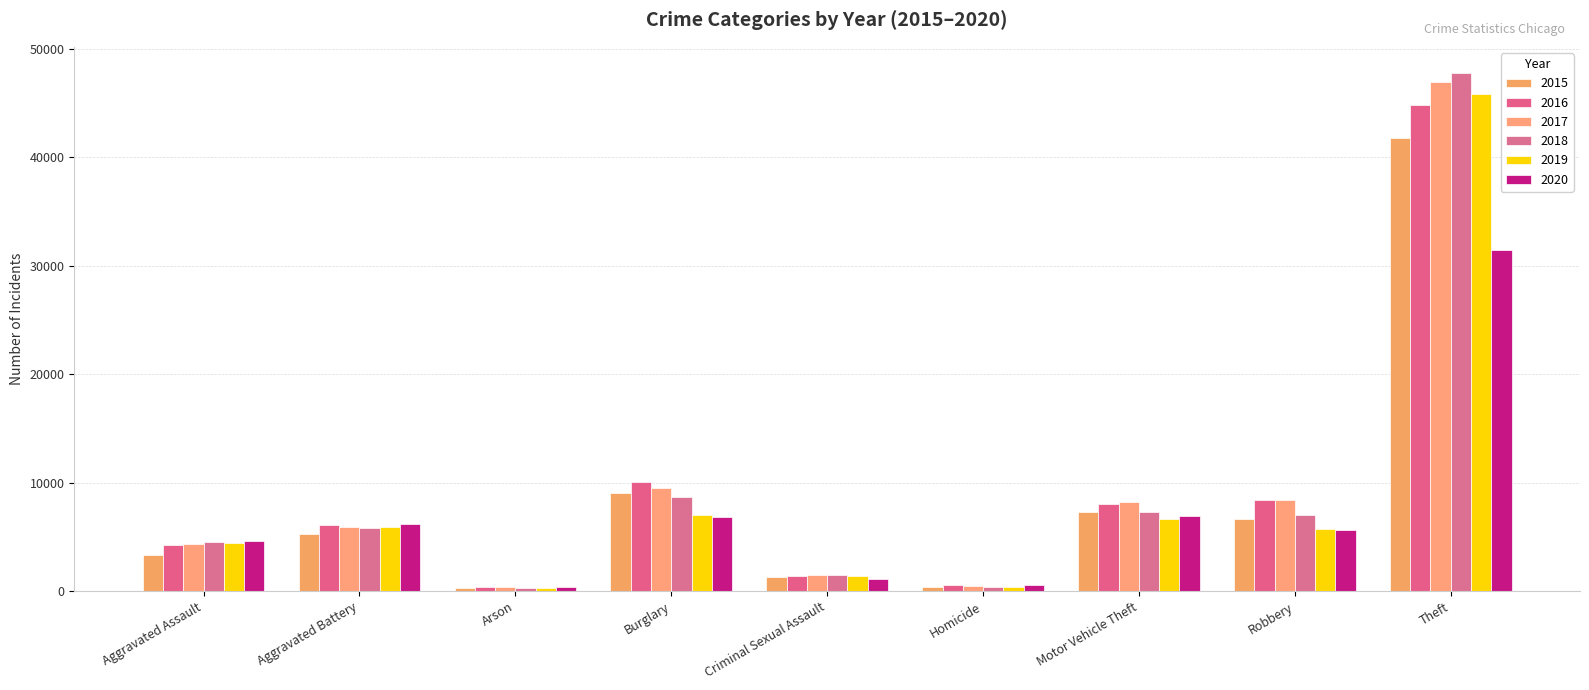

Reading left to right, extract all data points from this chart.

2015: 3335	5261	323	9100	1271	378	7303	6655	41785
2016: 4248	6111	390	10053	1387	558	8005	8402	44791
2017: 4348	5956	342	9546	1464	520	8250	8395	46931
2018: 4520	5820	268	8712	1450	432	7296	7066	47801
2019: 4406	5914	270	7017	1418	387	6674	5775	45868
2020: 4627	6193	430	6839	1093	585	6972	5664	31434